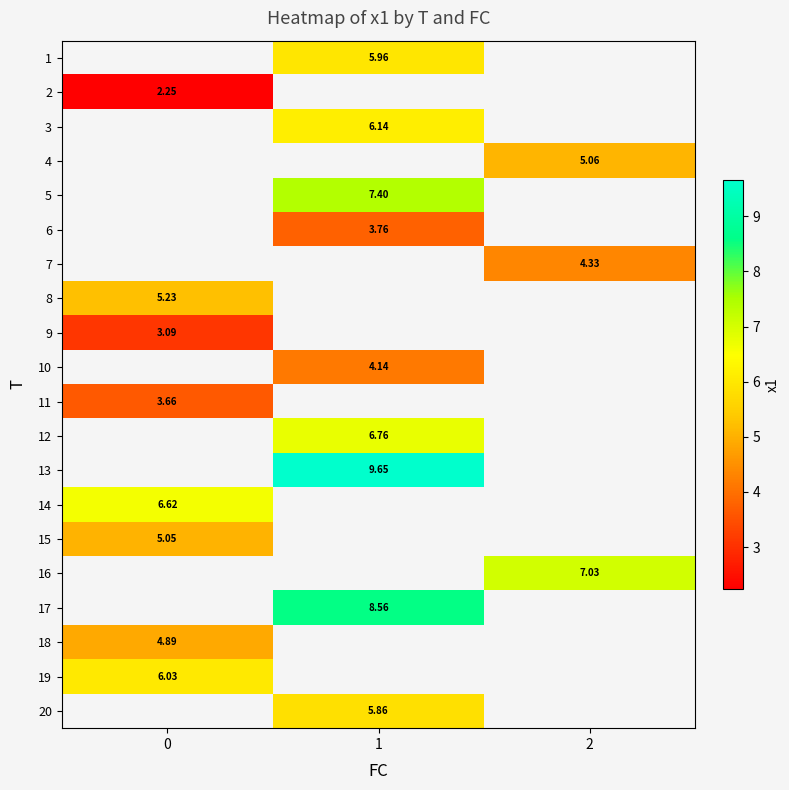

Is the value of 5 at 1 greater than the value of 11 at 0?

Yes